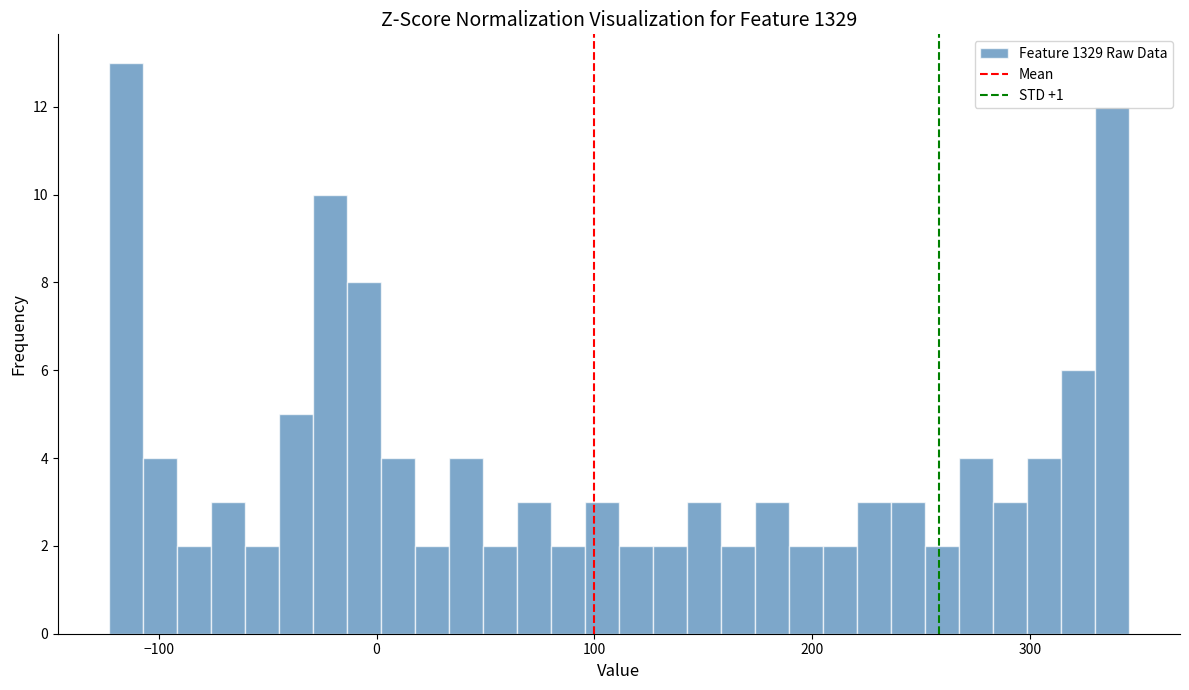

Read against the x-axis, roughly where is the centre of the tallest bar?

-120